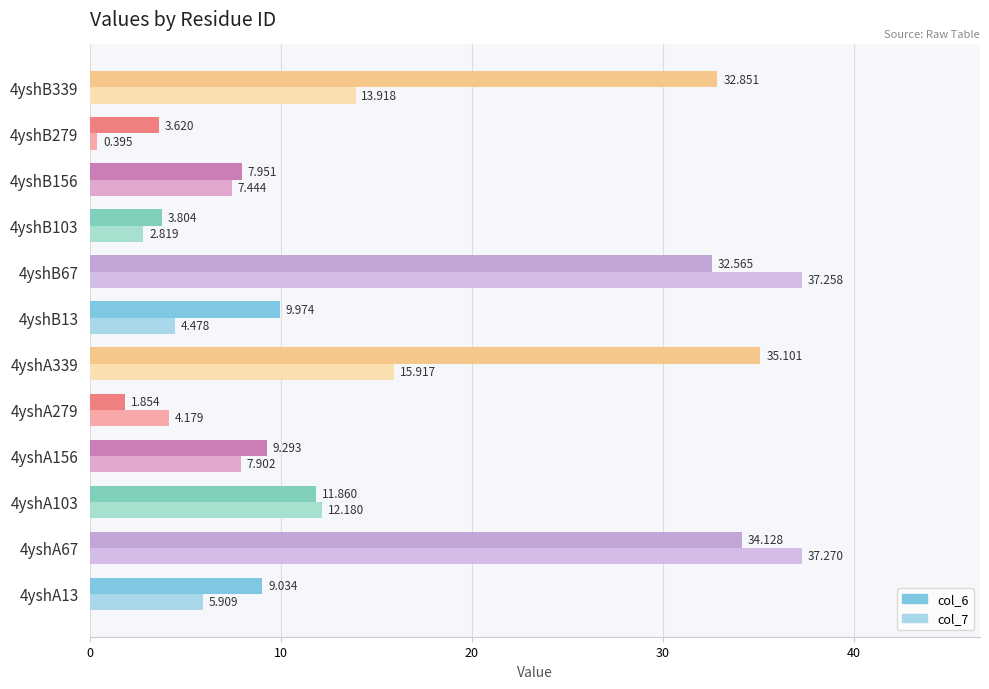

Is the value of col_7 at 4yshA279 greater than the value of col_6 at 4yshA13?

No